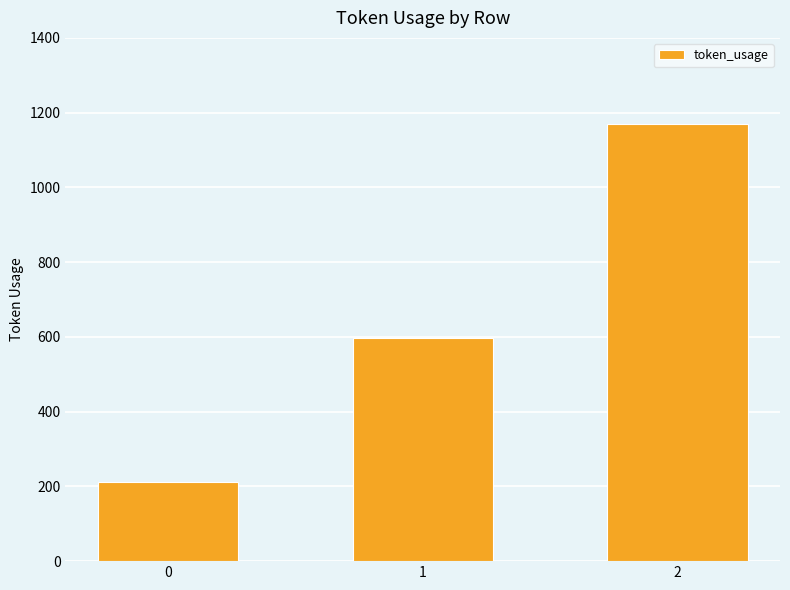

Which category has the highest value across all series?

2